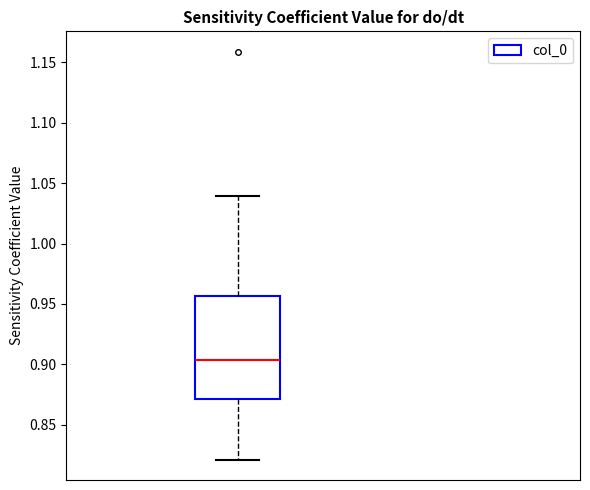

Where is the lower edge of the box on the y-axis? The values are not printed on the chart, so give them approximately, as read against the axis.

0.870